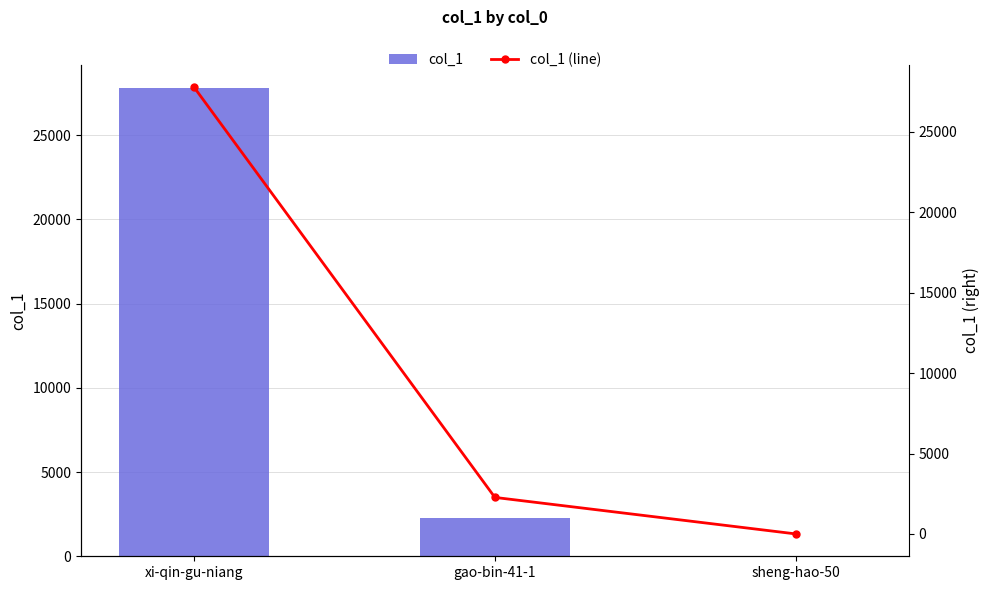

At xi-qin-gu-niang, list the series in order from smallest to largest.

col_1, col_1 (line)